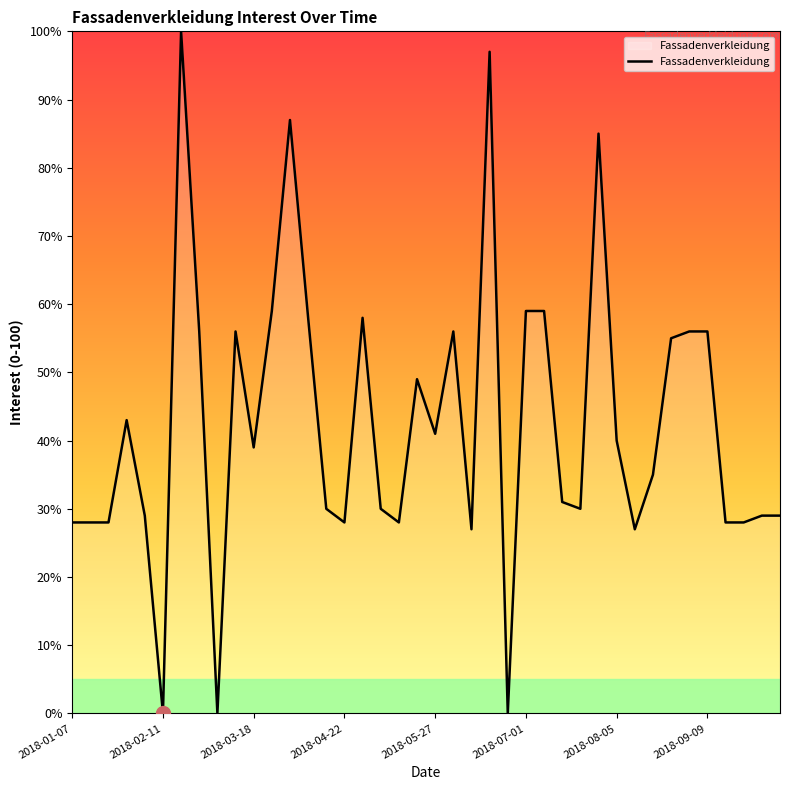

What is the difference between the maximum and minimum values?

100